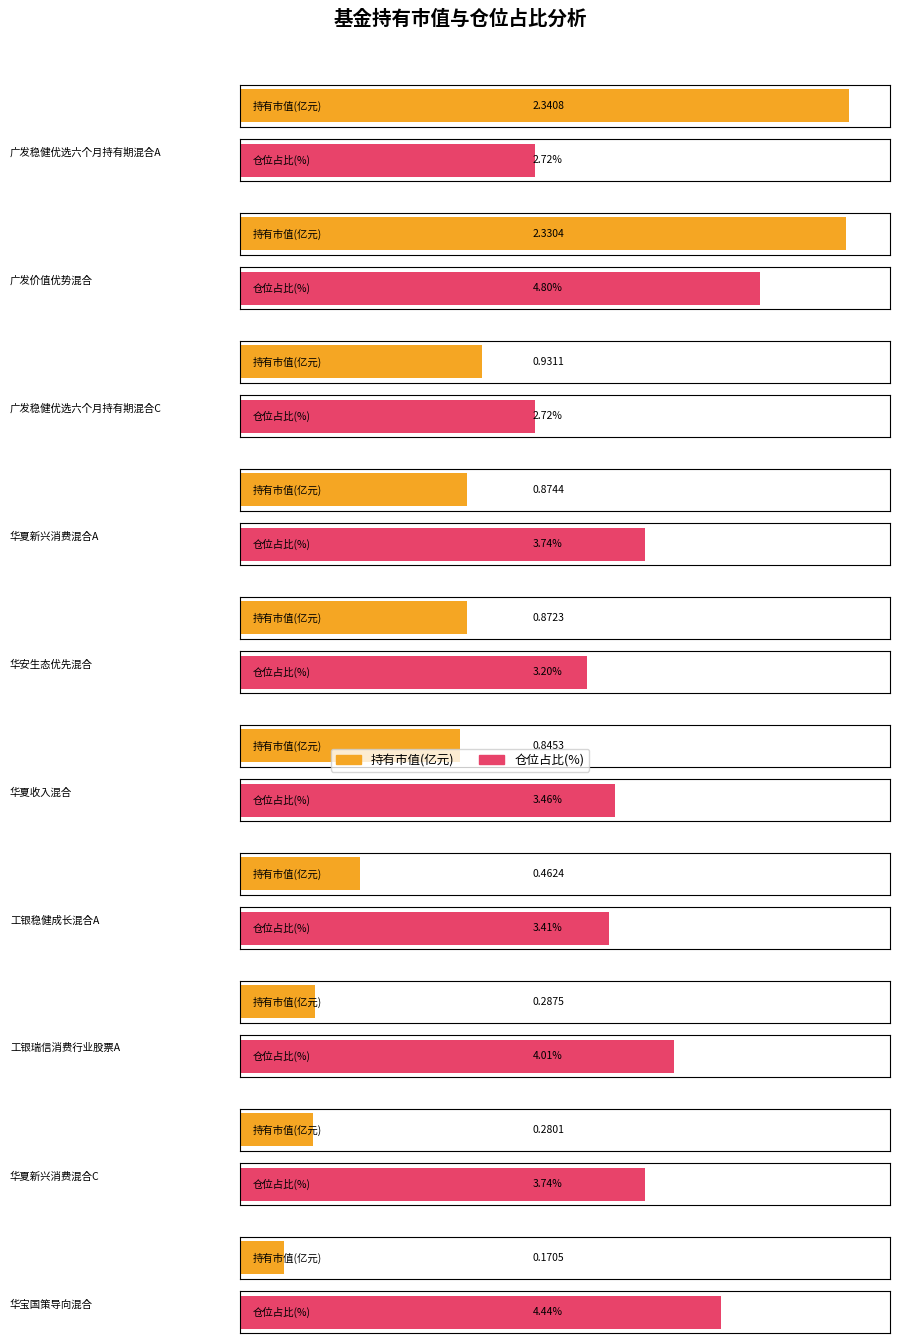

What is the total value across all series at 华宝国策导向混合?

4.6